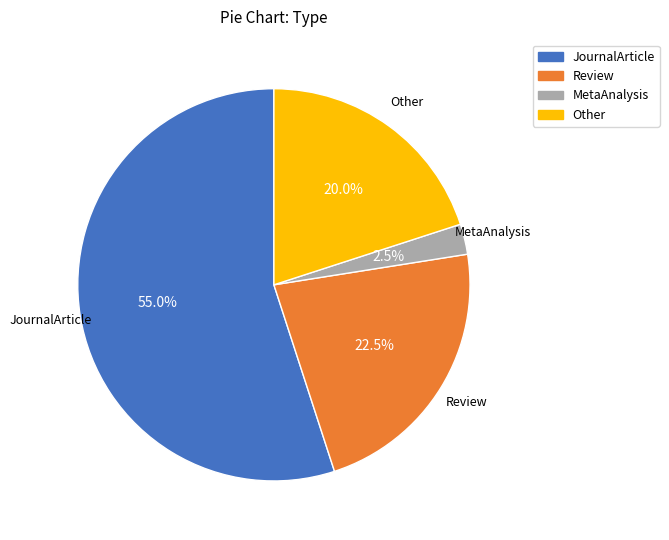

How many segments does this pie chart have?

4